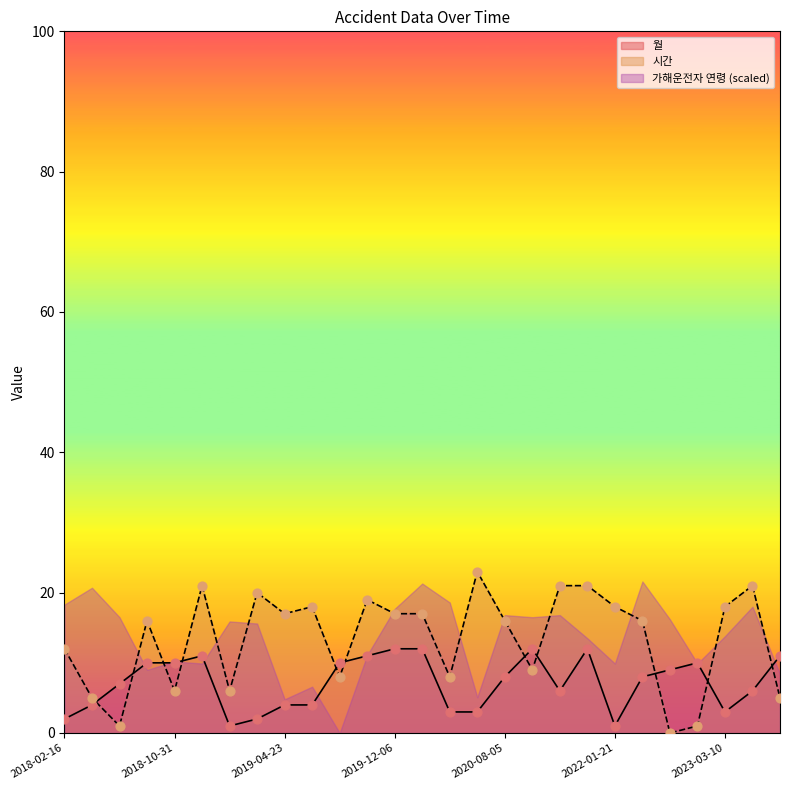

Which series has the widest spread of Y values?

시간